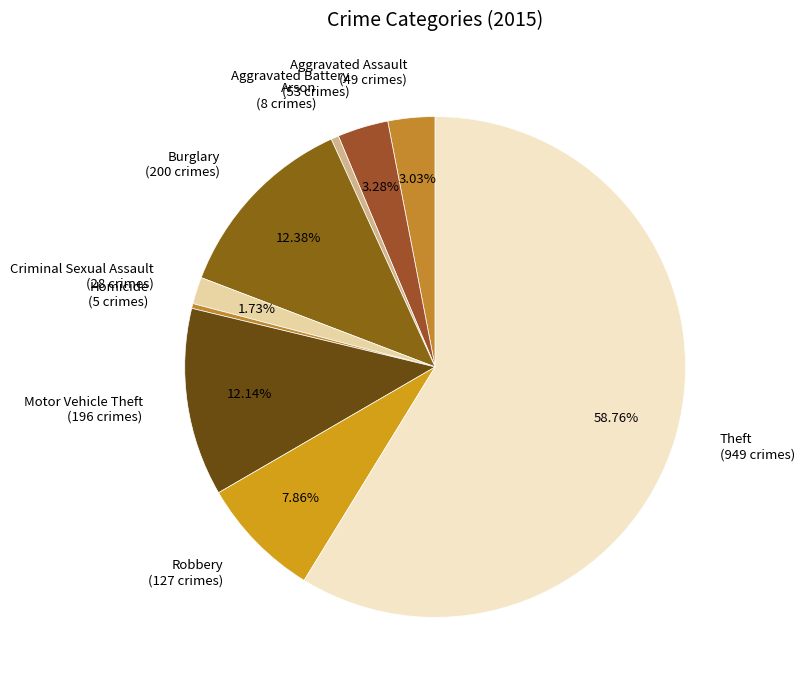

What portion of the pie excludes Aggravated Assault?

97.0%